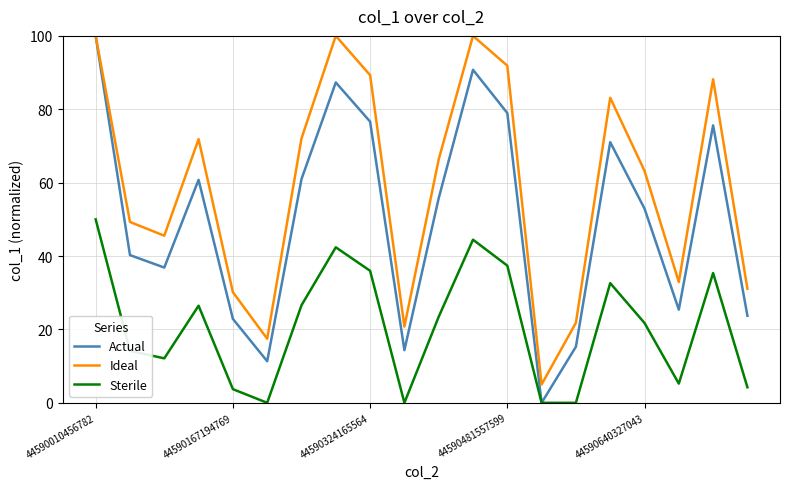

At how many categories does at least one series exceed 3?

20